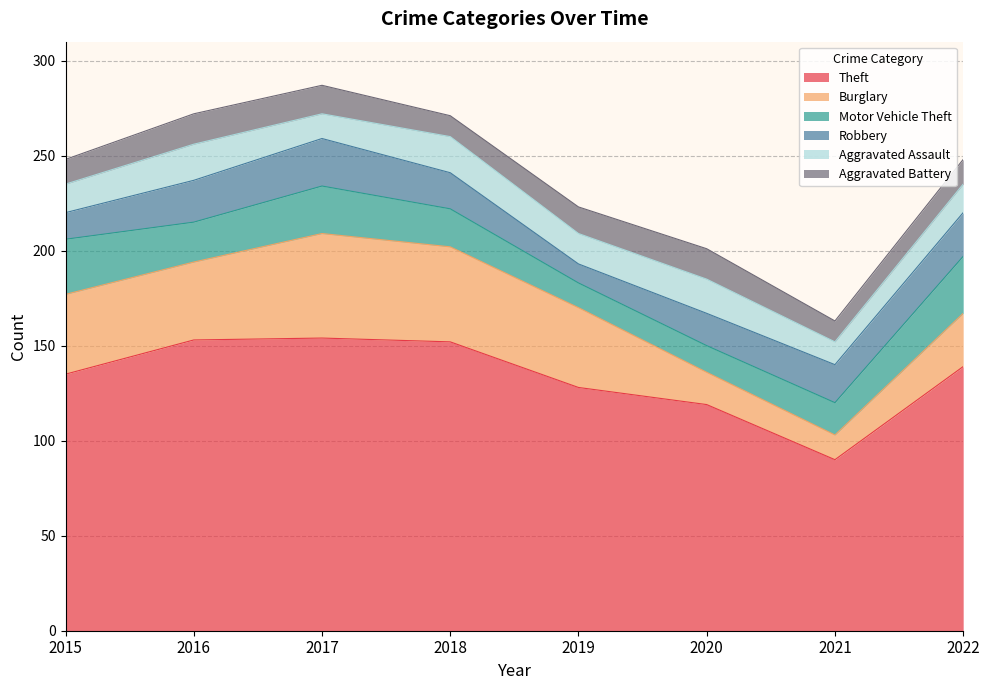

Which series has the largest total across all categories?

Theft